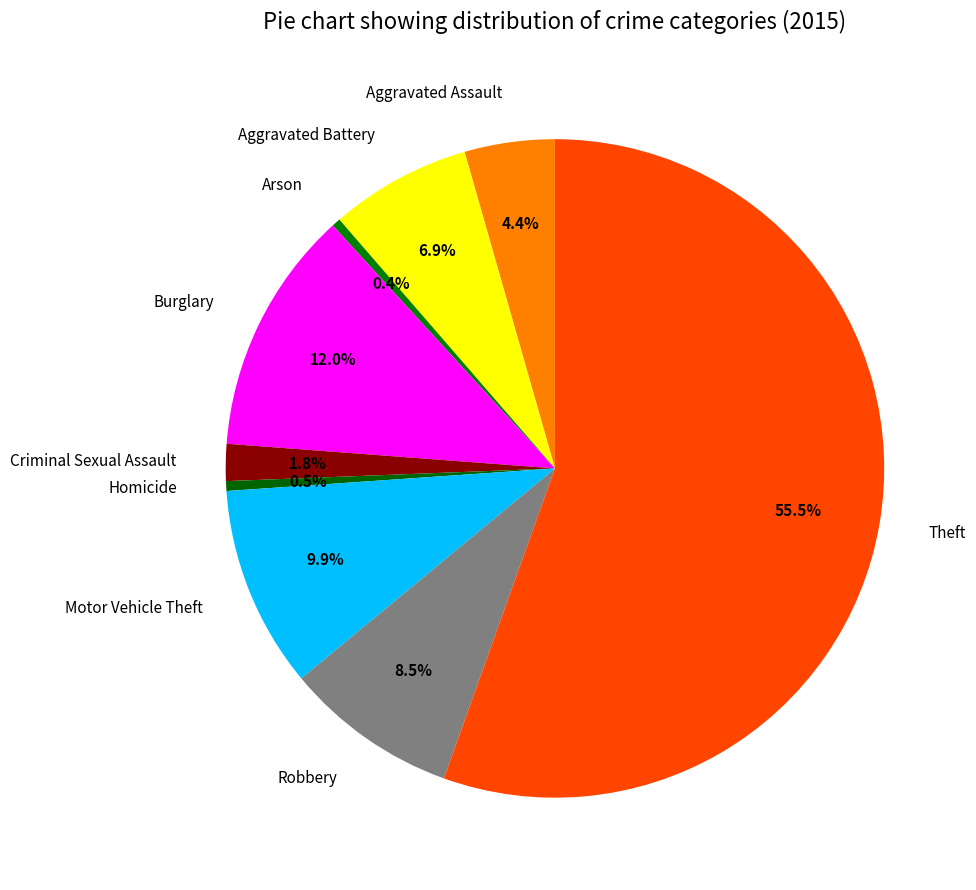

What is the ratio of the value at Theft to the value at Arson?

129.1